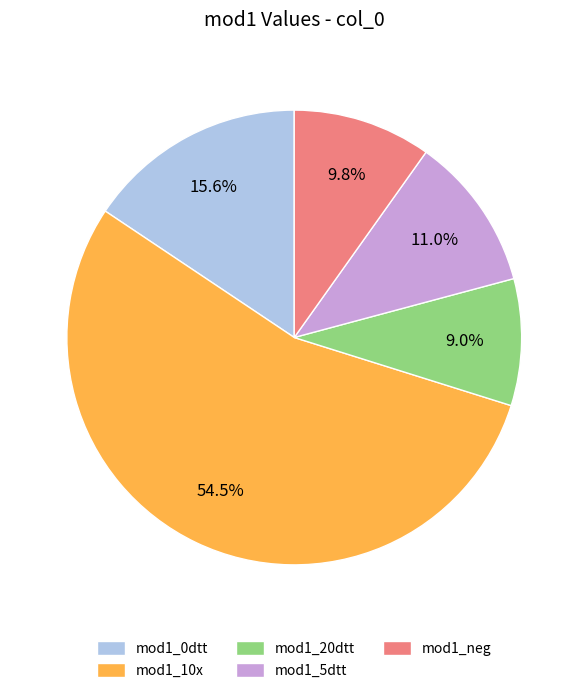

What percentage is NOT represented by mod1_0dtt?

84.4%